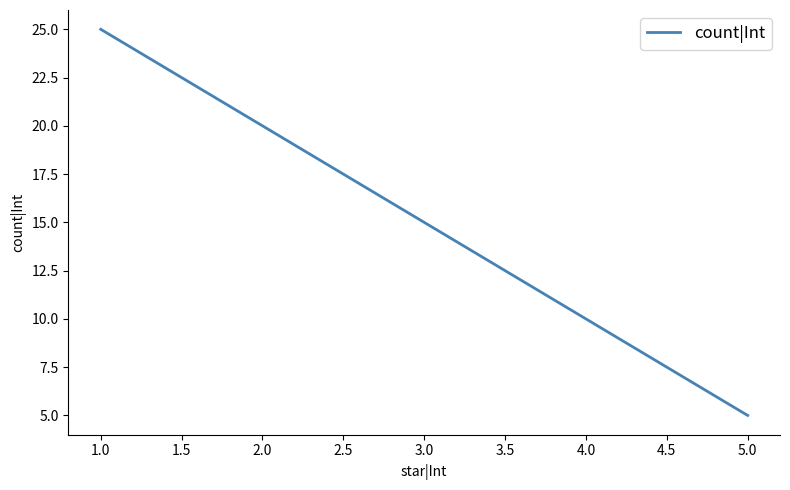

What is the difference between the second highest and minimum values?

15